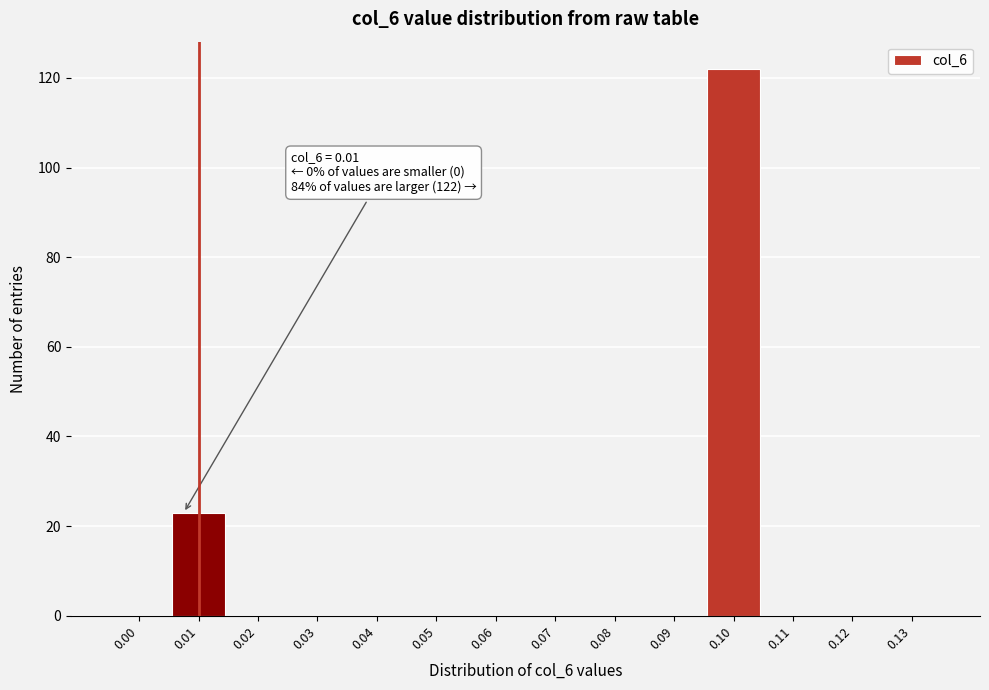

Reading right to left, what are all the values shown in this chart?

0.13=0	0.12=0	0.11=0	0.10=122	0.09=0	0.08=0	0.07=0	0.06=0	0.05=0	0.04=0	0.03=0	0.02=0	0.01=23	0.00=0